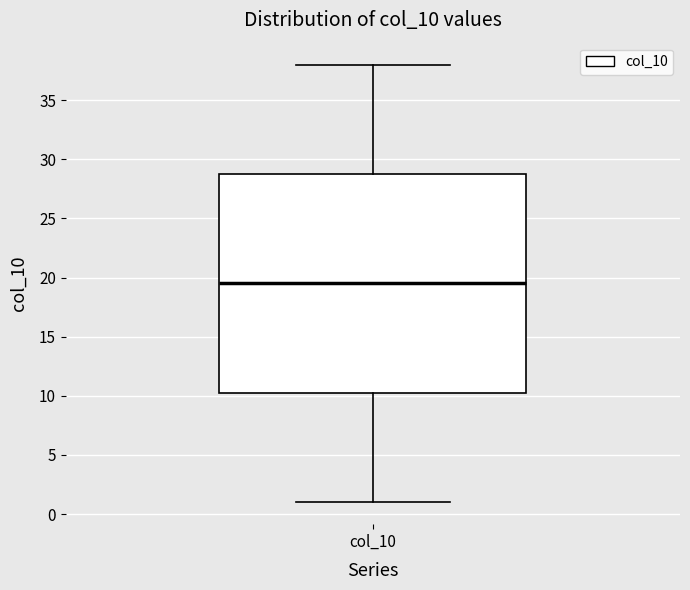

Where is the upper edge of the box for col_10 on the y-axis? The values are not printed on the chart, so give them approximately, as read against the axis.

29.0